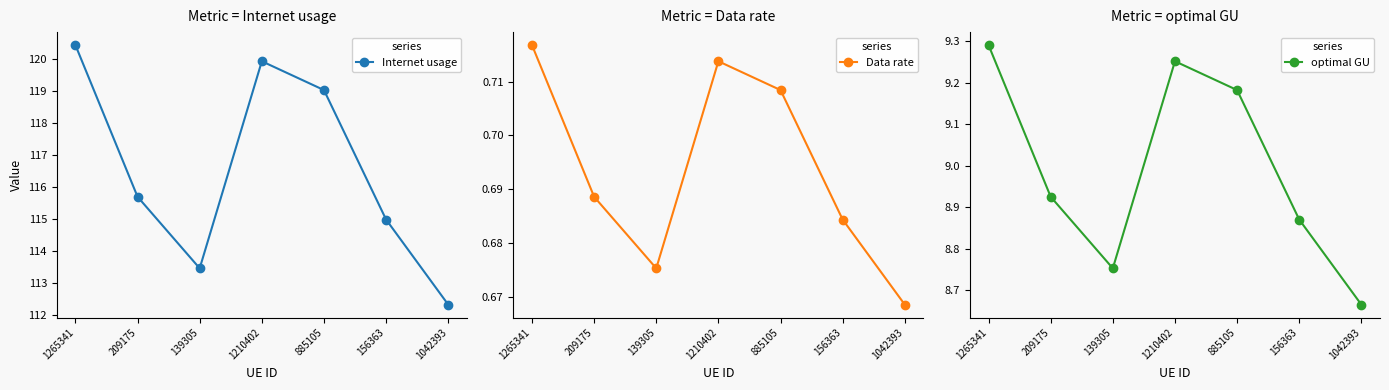

Is the value of Data rate at 139305 greater than the value of optimal GU at 139305?

No